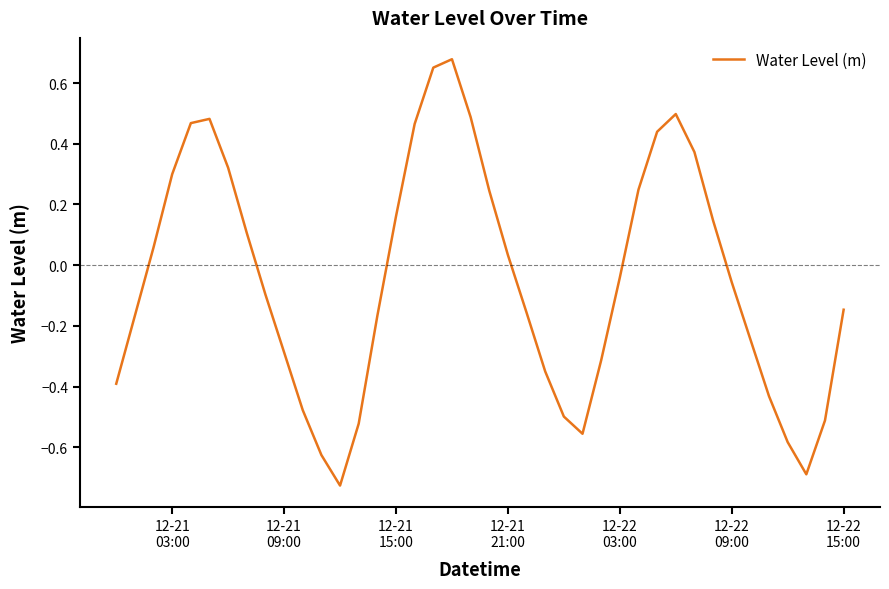

True or false: the data has more than 0 interior local peaks.

True